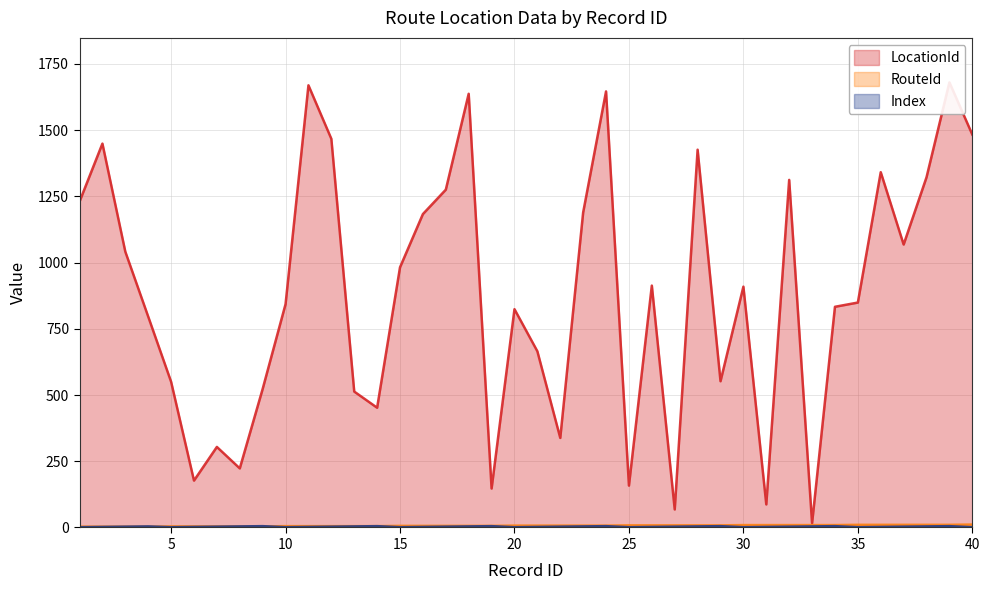

Which series has the largest total across all categories?

LocationId